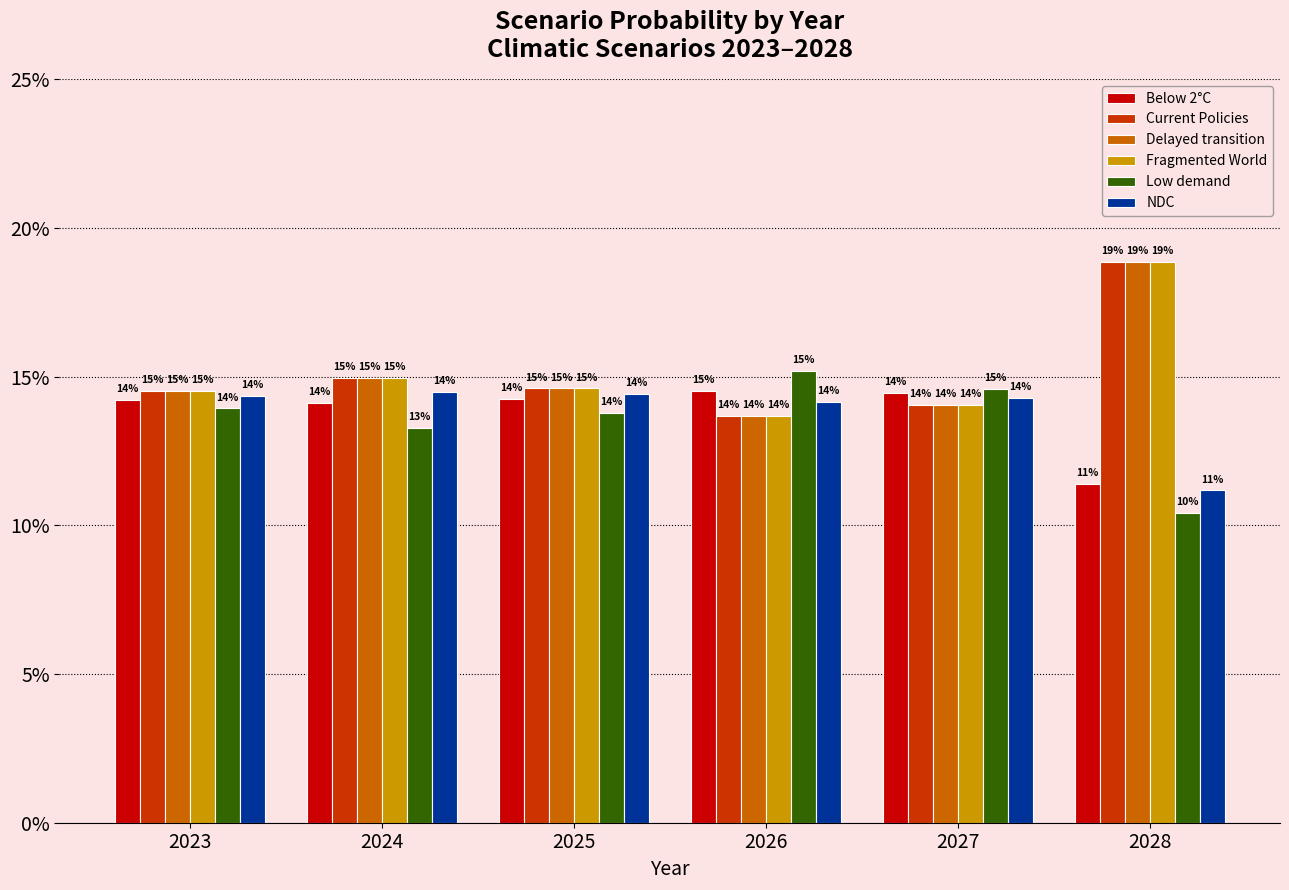

What is the value of the Delayed transition bar at the 6th from the left?

0.2